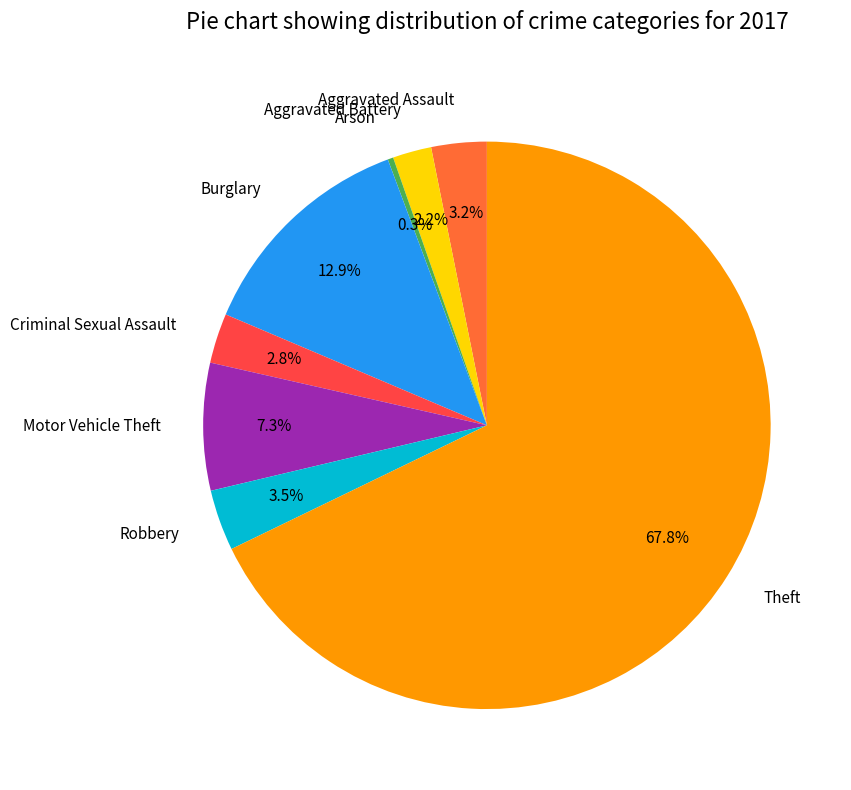

To the nearest percent, what is the combined percentage of Arson and Motor Vehicle Theft?

8%